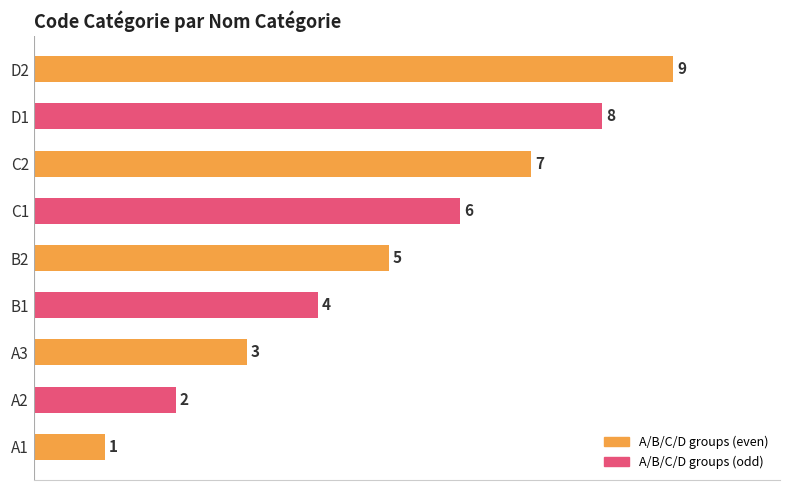

At which label is the value closest to 5?

B2